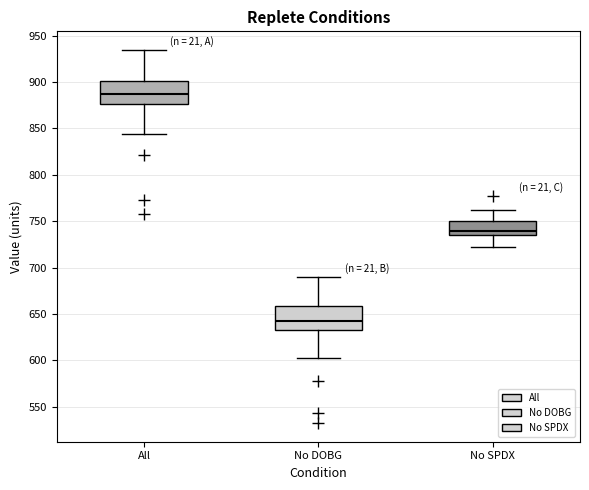

Where does the upper whisker of the box for No SPDX end on the y-axis? The values are not printed on the chart, so give them approximately, as read against the axis.

760